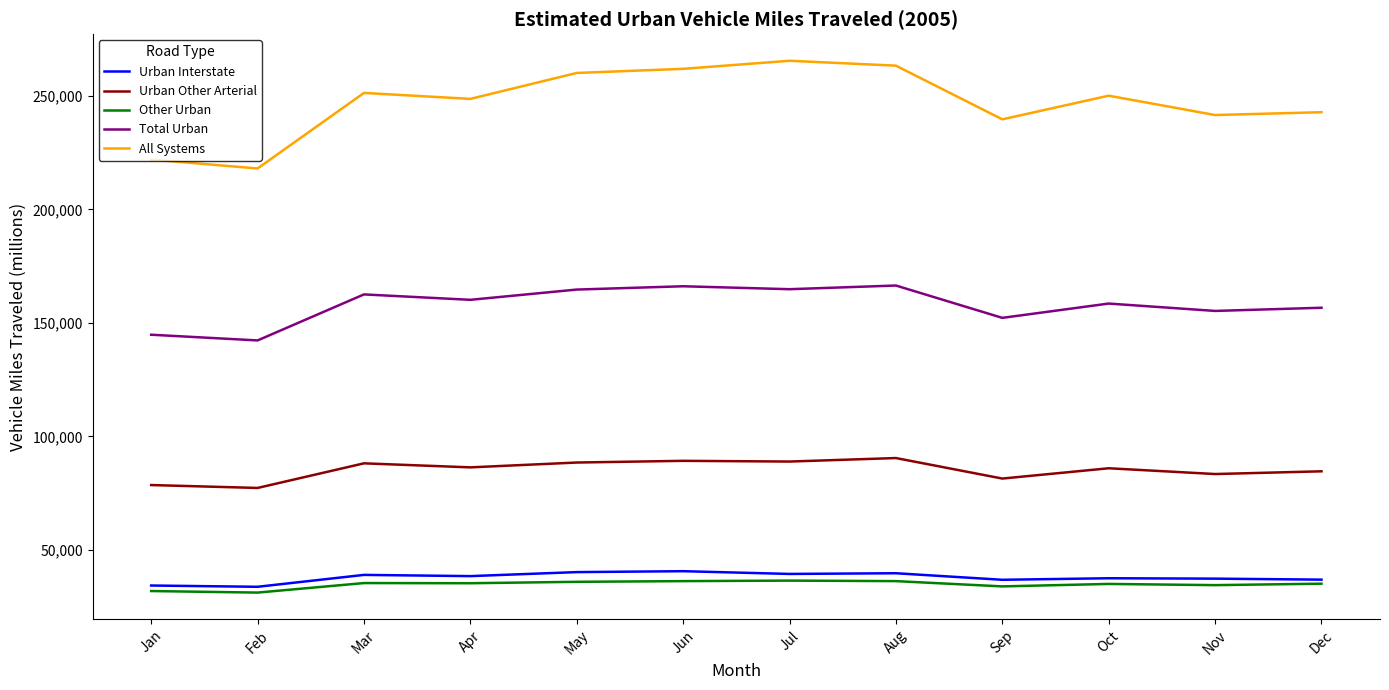

Where does the Urban Interstate series first go above 38473?

Mar